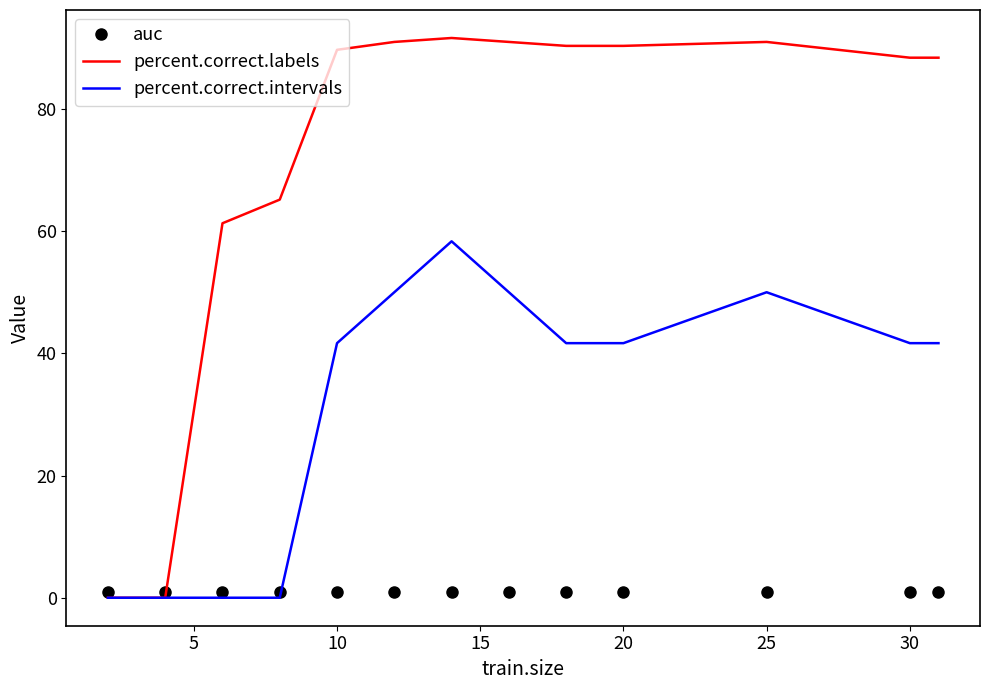

Rank the series by their maximum value, from highest to lowest.

percent.correct.labels, percent.correct.intervals, auc